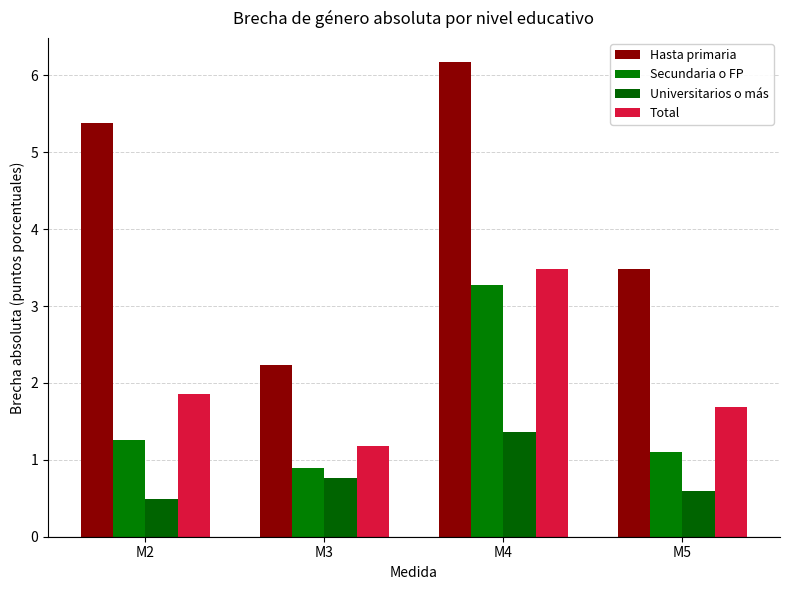

Which series changed the most between M4 and M5?

Hasta primaria